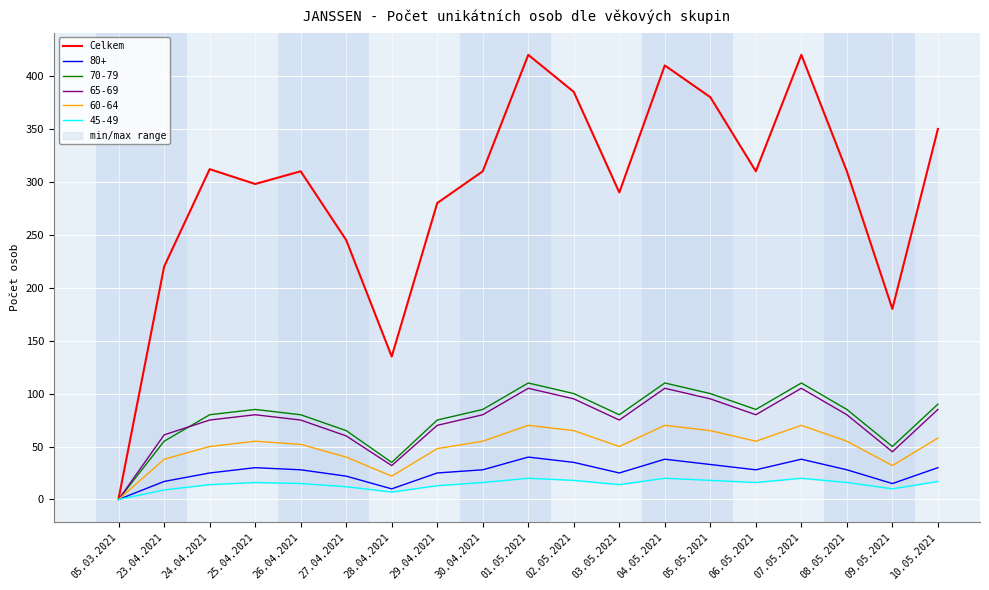

At which category does the chart reach its peak across all series?

01.05.2021